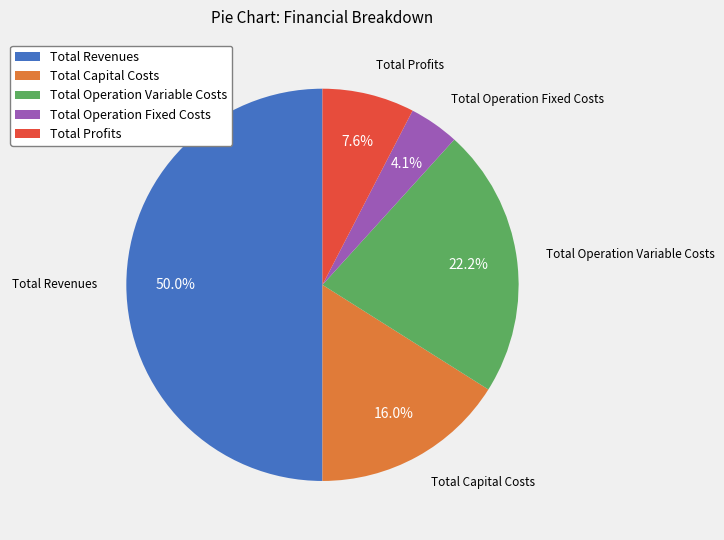

Between Total Operation Variable Costs and Total Revenues, which is larger?

Total Revenues